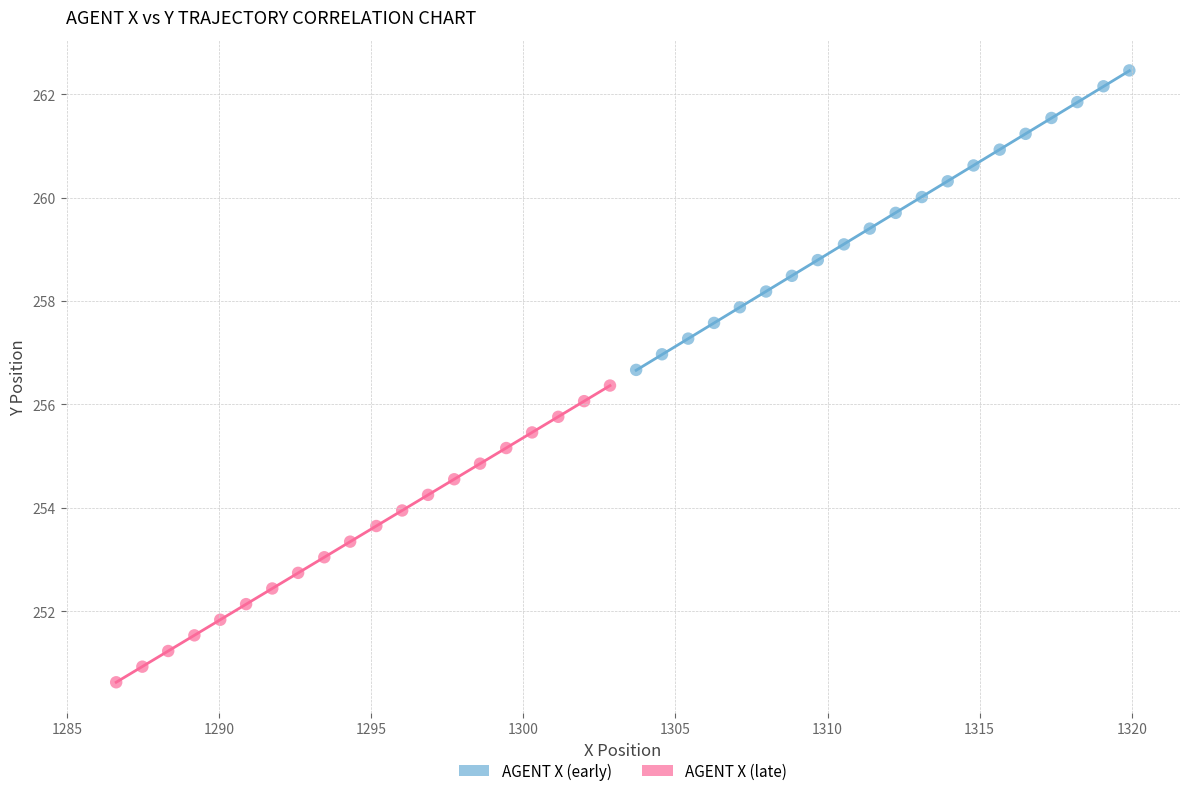

Which series reaches the minimum Y coordinate?

AGENT X (late)